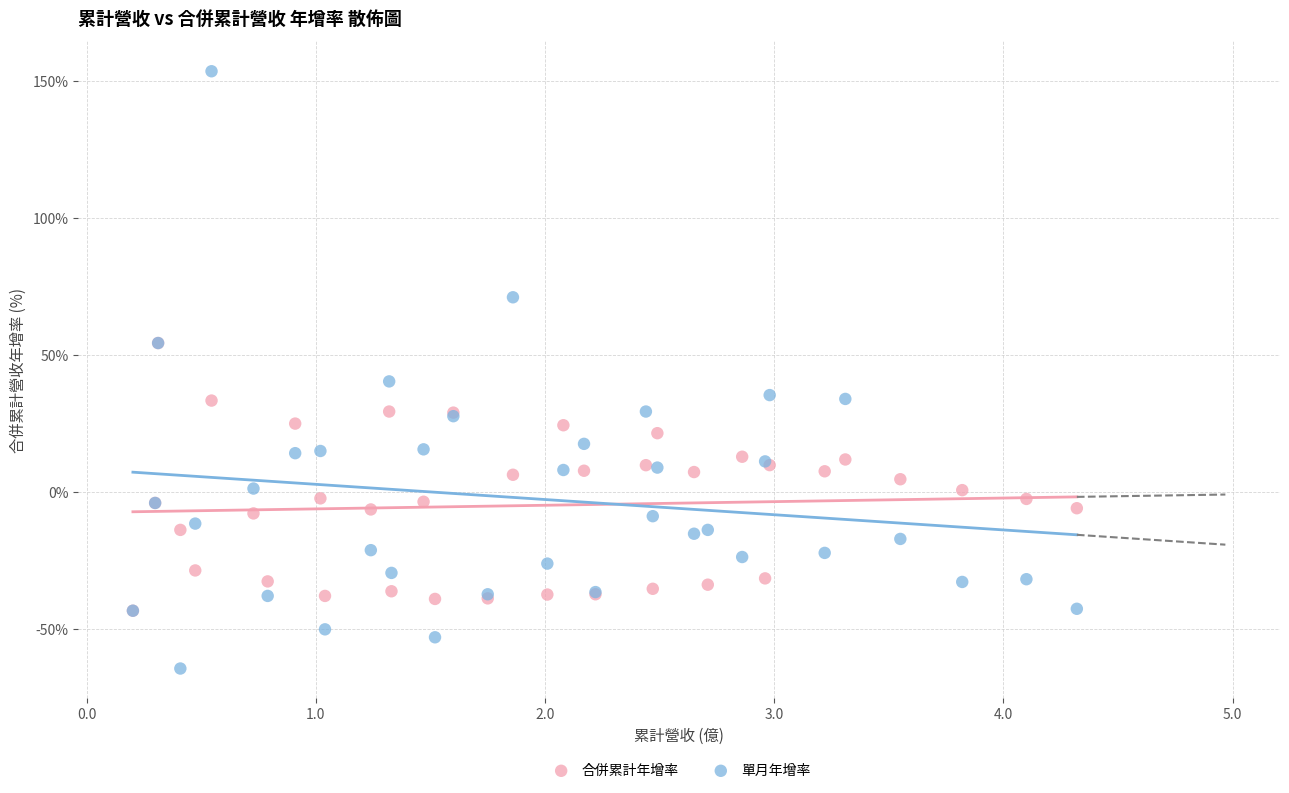

Across all series, what Y value is closest to 44?

40.4